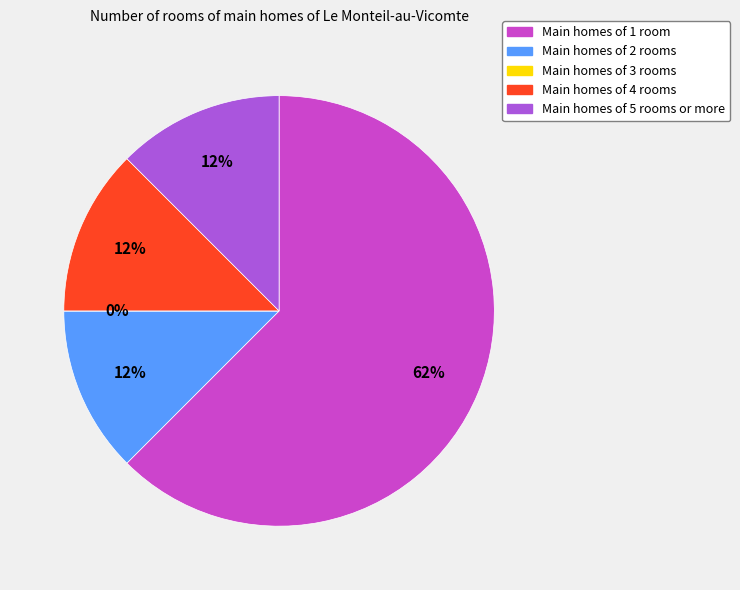

Between Main homes of 5 rooms or more and Main homes of 1 room, which is larger?

Main homes of 1 room